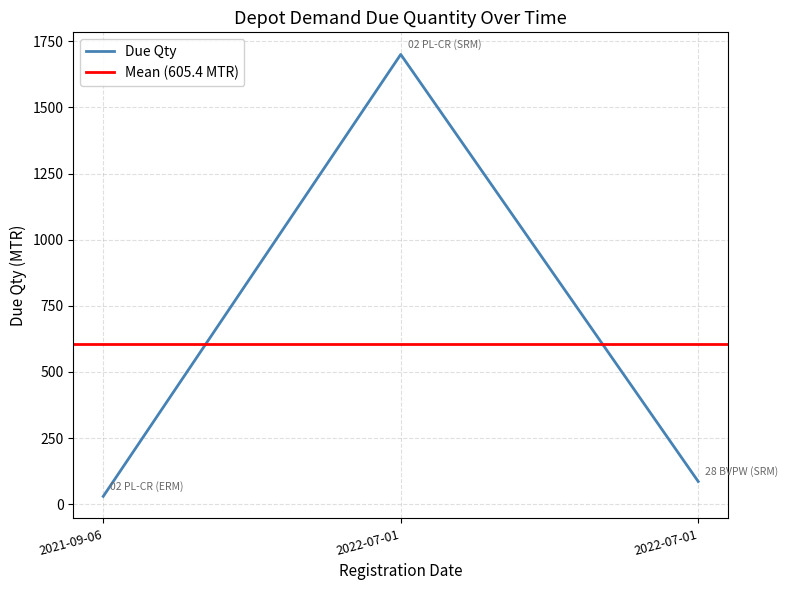

Where does the data first go above 86?

2022-07-01